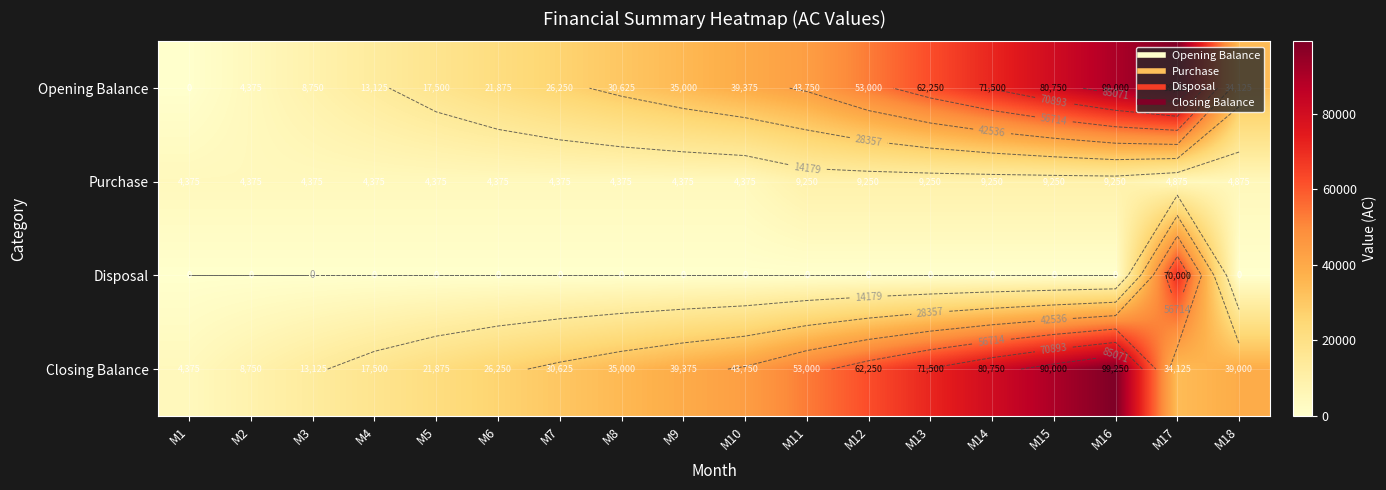

What is the difference between the second highest and minimum values in the Purchase series?

4875